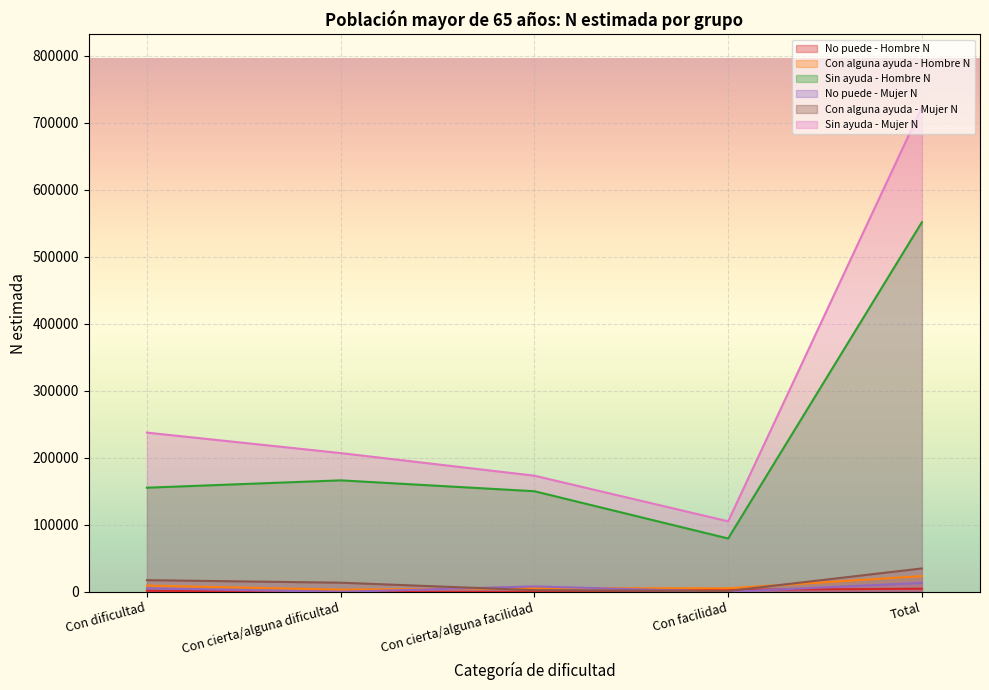

Reading left to right, what are all the values shown in this chart?

No puede - Hombre N: 1670	0	0	3005	4675
Con alguna ayuda - Hombre N: 9333	3319	5574	5298	23524
Sin ayuda - Hombre N: 155451	166444	150197	79643	551735
No puede - Mujer N: 5219	0	8164	0	13383
Con alguna ayuda - Mujer N: 17462	13680	2536	1271	34948
Sin ayuda - Mujer N: 237697	207125	173407	105265	723492